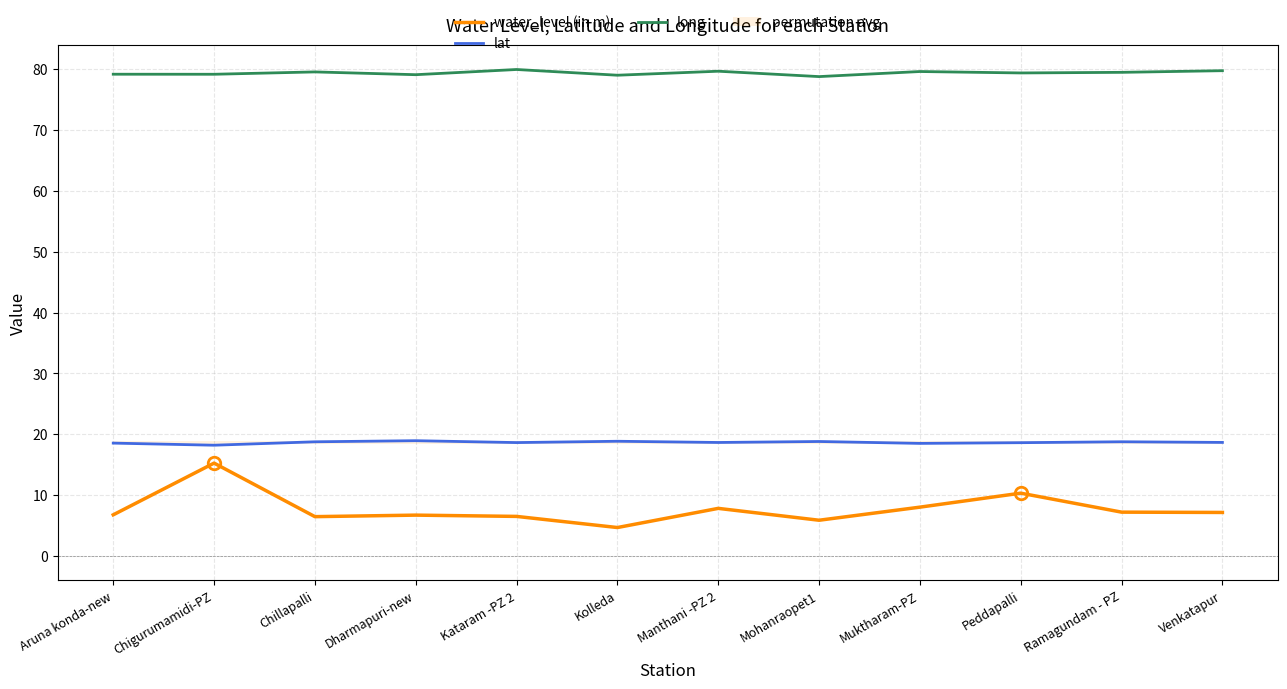

What is the minimum value for long?

78.8